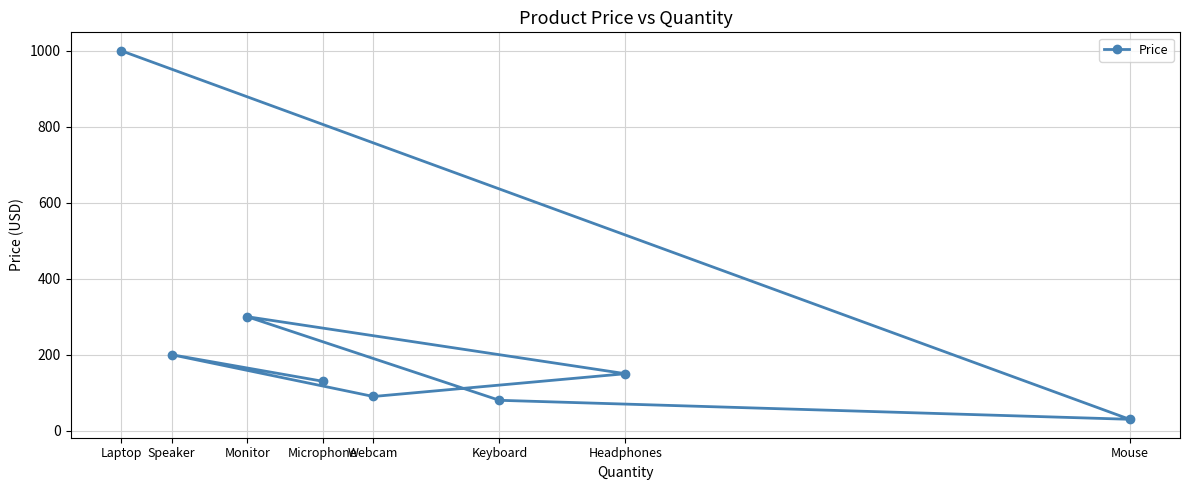

List the labels in order of value, largest first.

Laptop, Monitor, Speaker, Headphones, Microphone, Webcam, Keyboard, Mouse